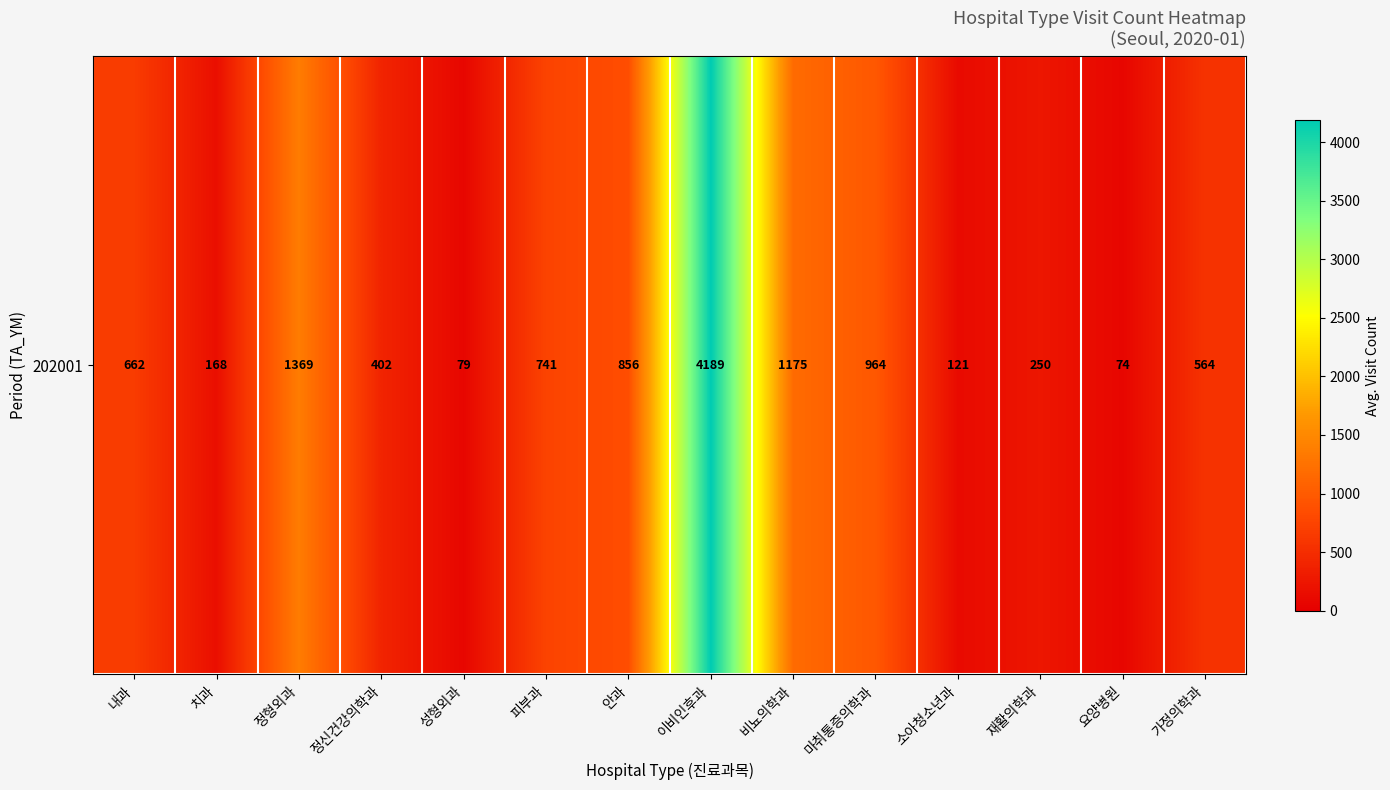

How many data points does each series have?

14